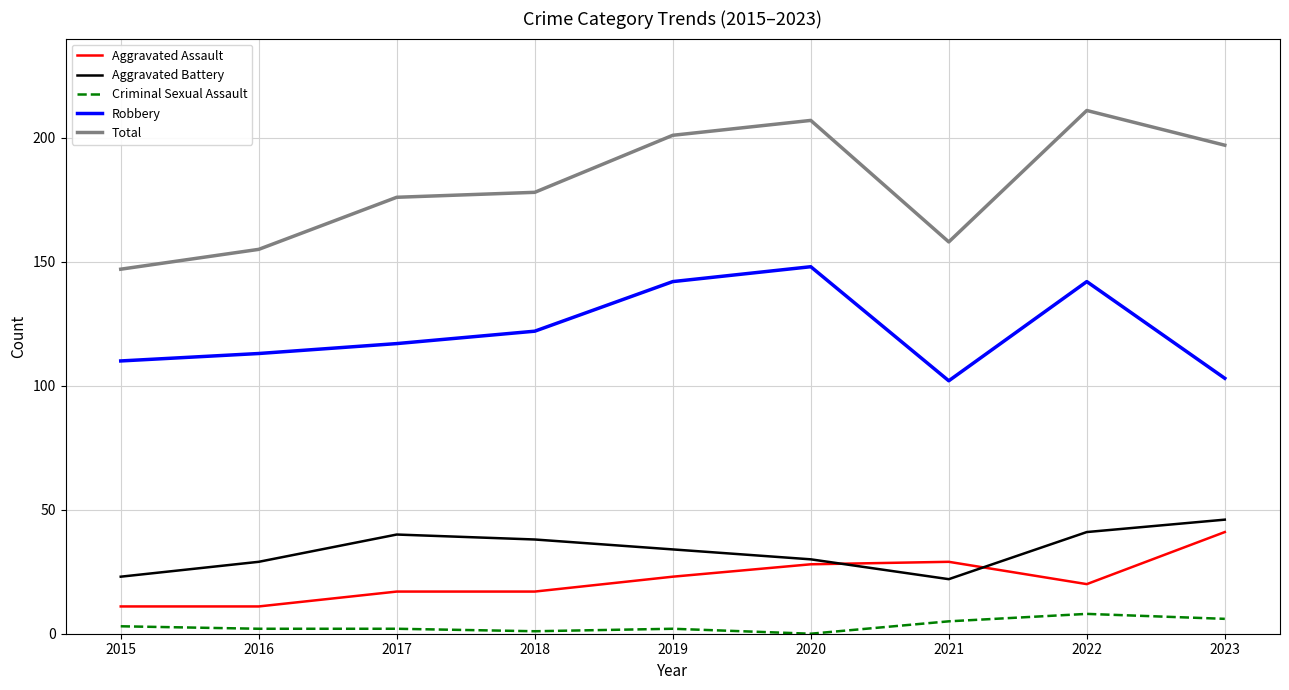

Reading left to right, what are all the values shown in this chart?

Aggravated Assault: 11	11	17	17	23	28	29	20	41
Aggravated Battery: 23	29	40	38	34	30	22	41	46
Criminal Sexual Assault: 3	2	2	1	2	0	5	8	6
Robbery: 110	113	117	122	142	148	102	142	103
Total: 147	155	176	178	201	207	158	211	197